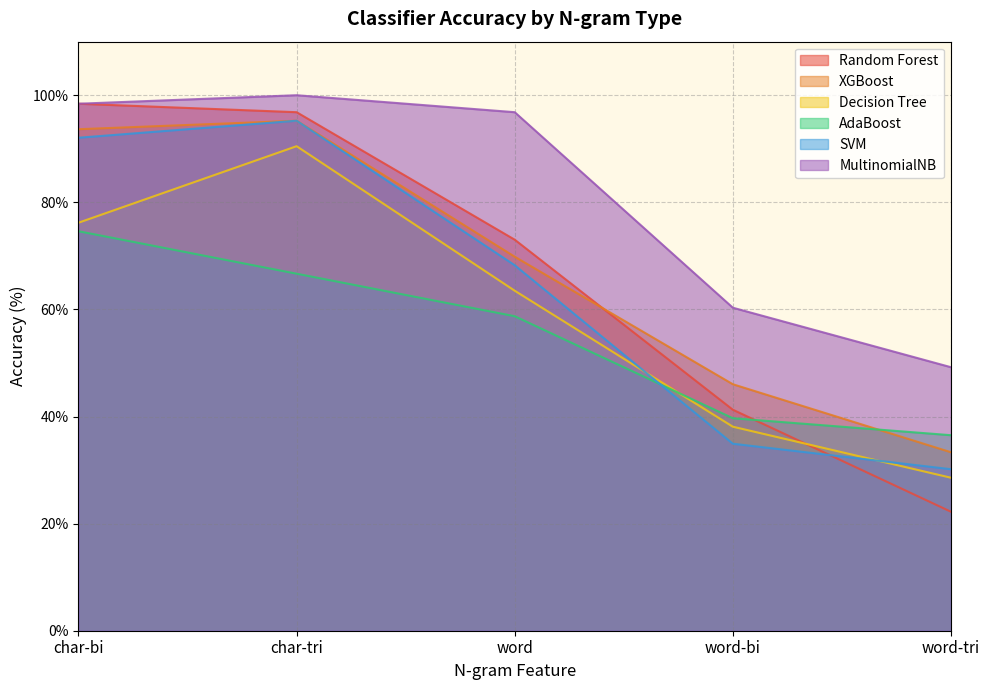

What is the average value of the SVM series?

64.1